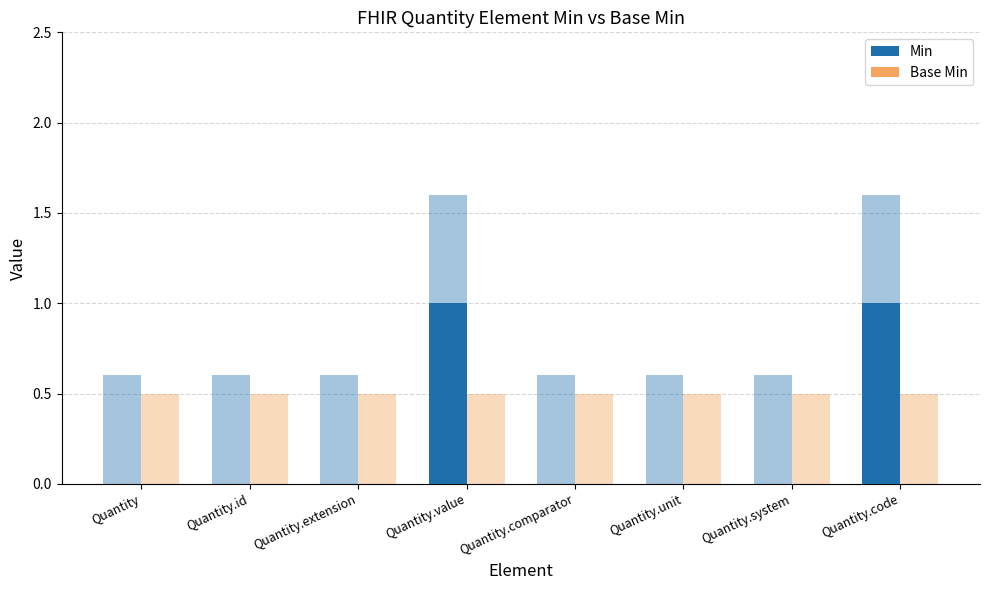

Where is Min nearest to the value 0?

Quantity